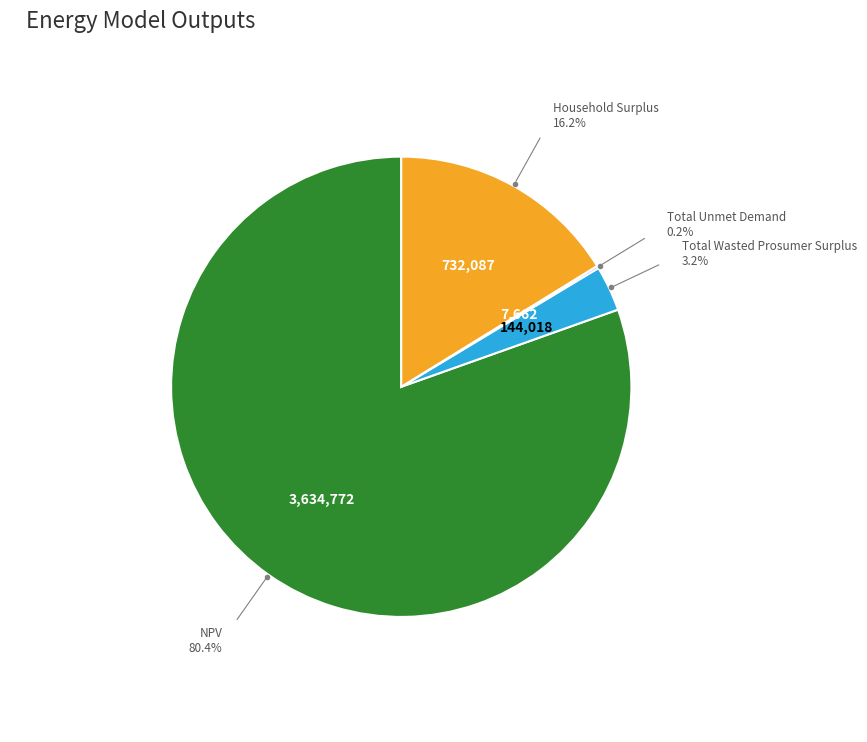

Does any single category account for the majority?

Yes